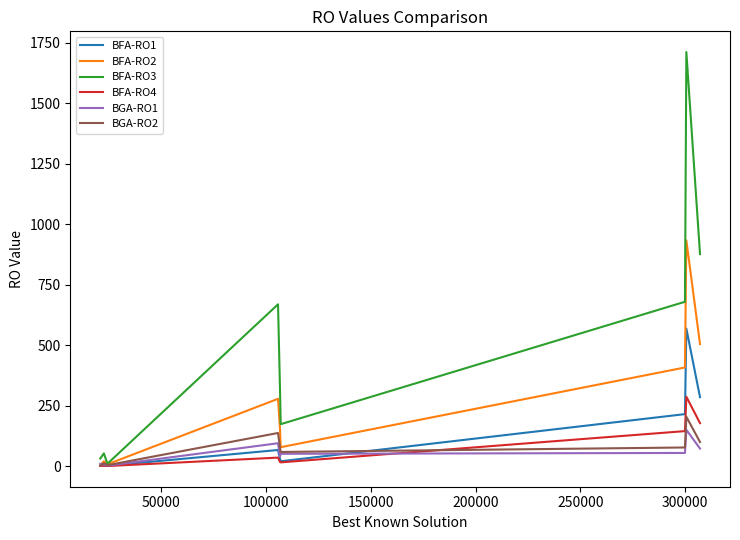

What is the difference between the maximum and minimum values in the BGA-RO1 series?

148.0